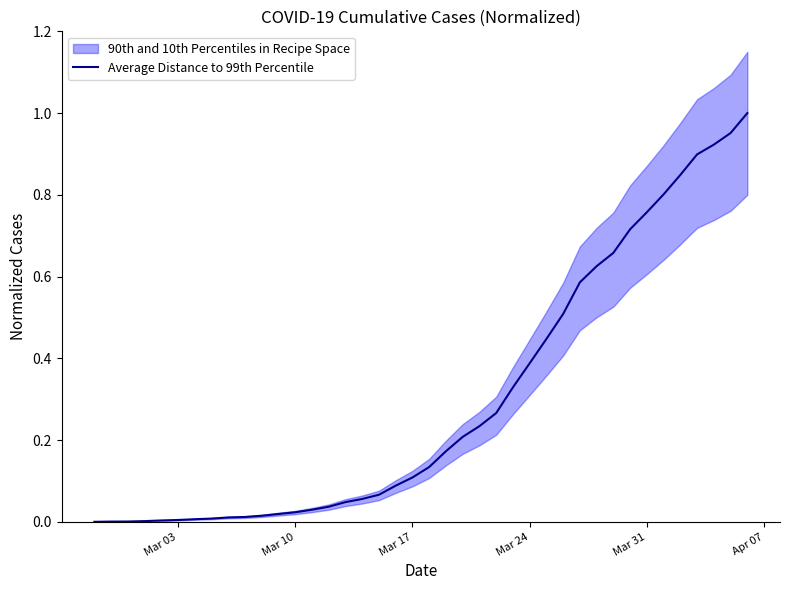

How many lines are shown in the chart?

1